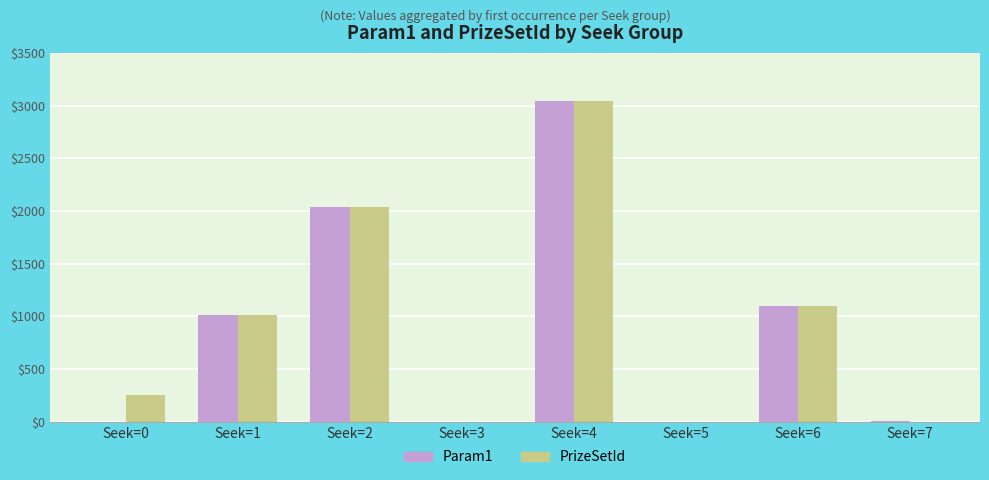

At which category is the sum across all series the highest?

Seek=4